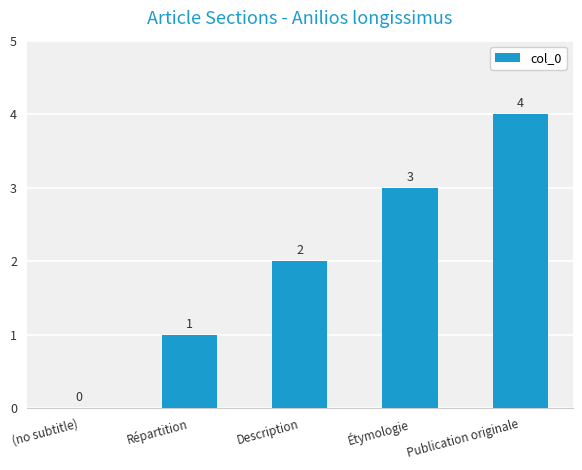

Are the bars horizontal?

No